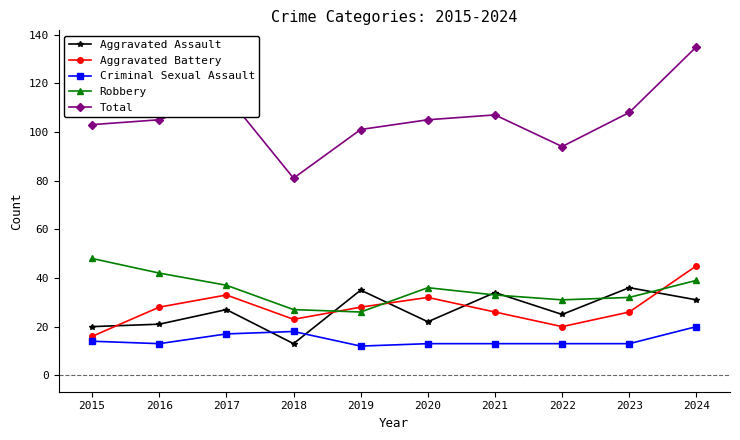

Where does the Robbery series first go above 36?

2015